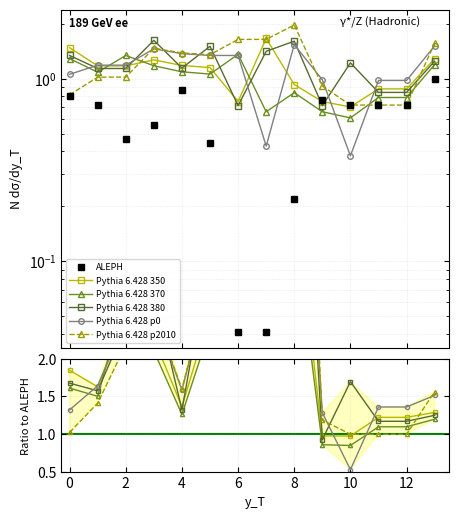

Is this an area chart (filled region under the line)?

No